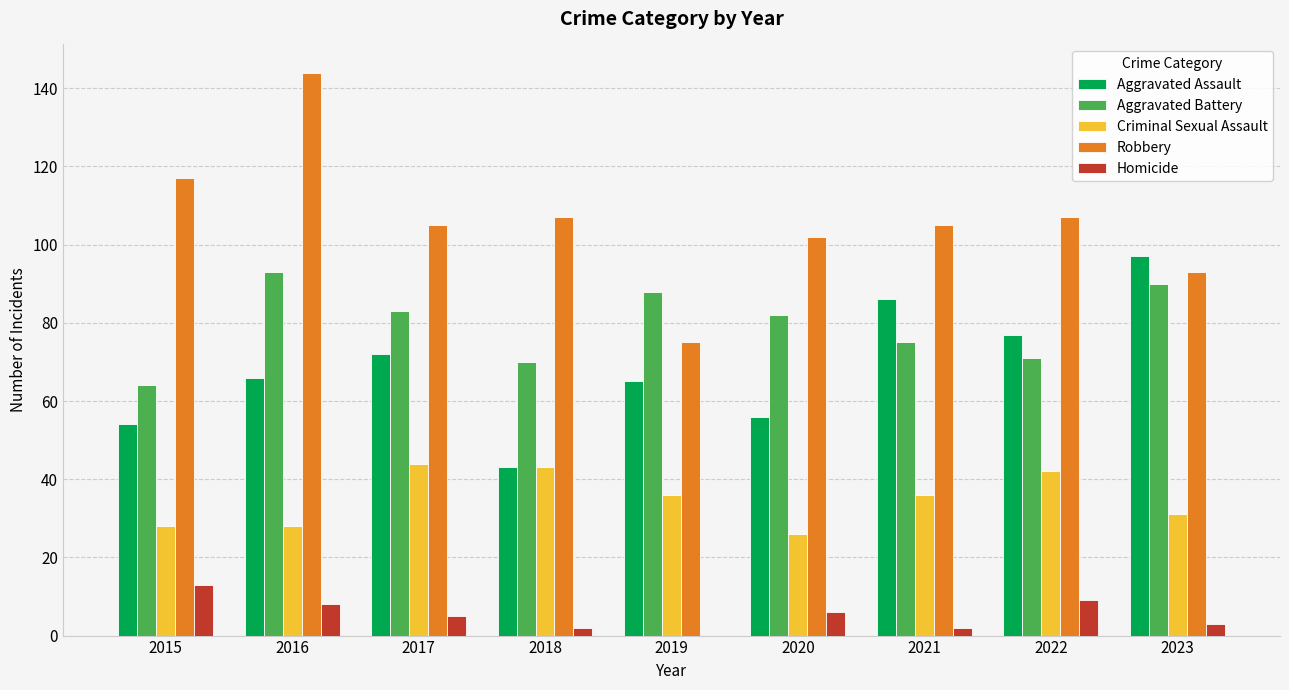

Between 2019 and 2021, which series saw the biggest shift?

Robbery